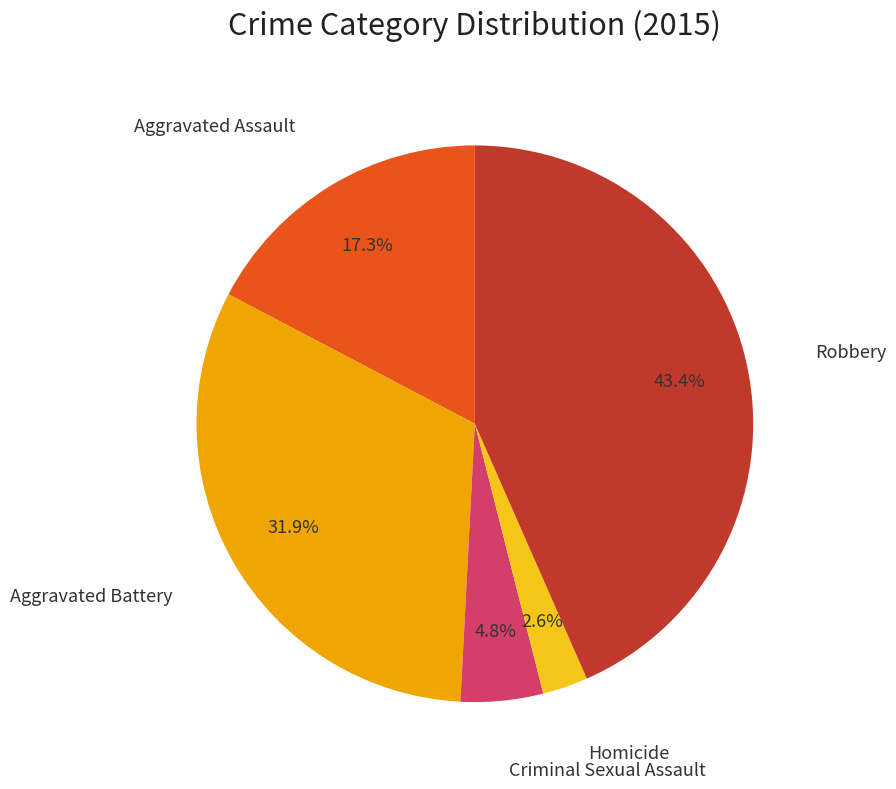

Is there a majority slice in this chart?

No